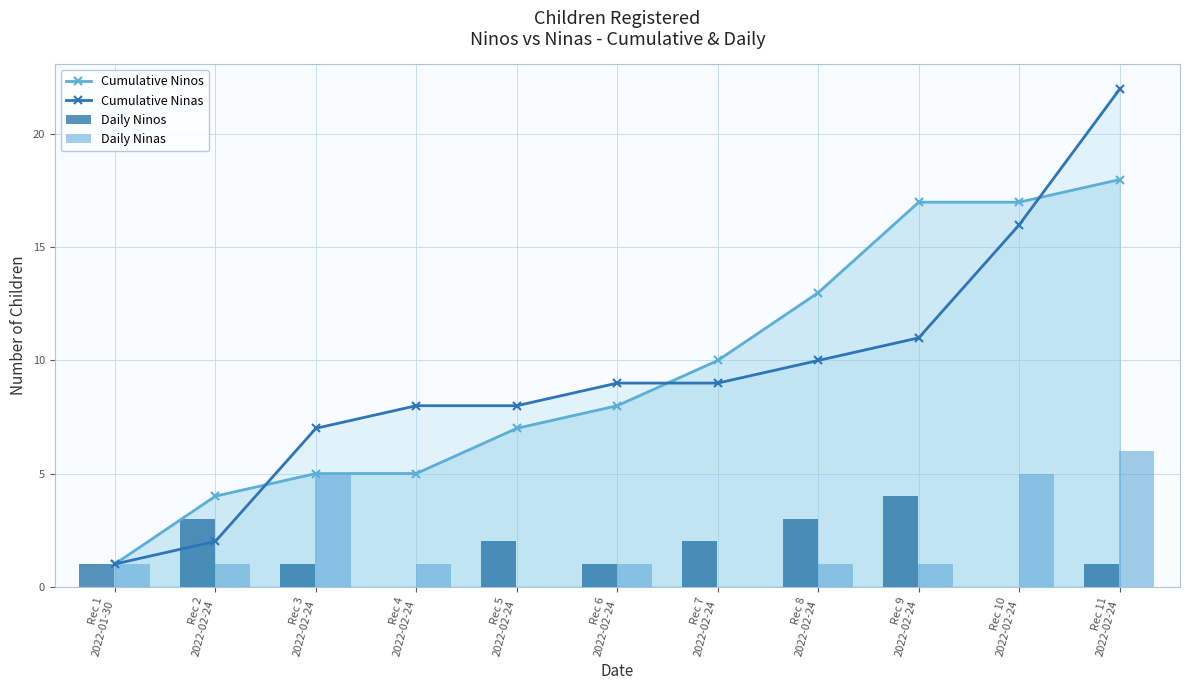

Is it true that Daily Ninos equals 1 at Rec 11
2022-02-24?

True